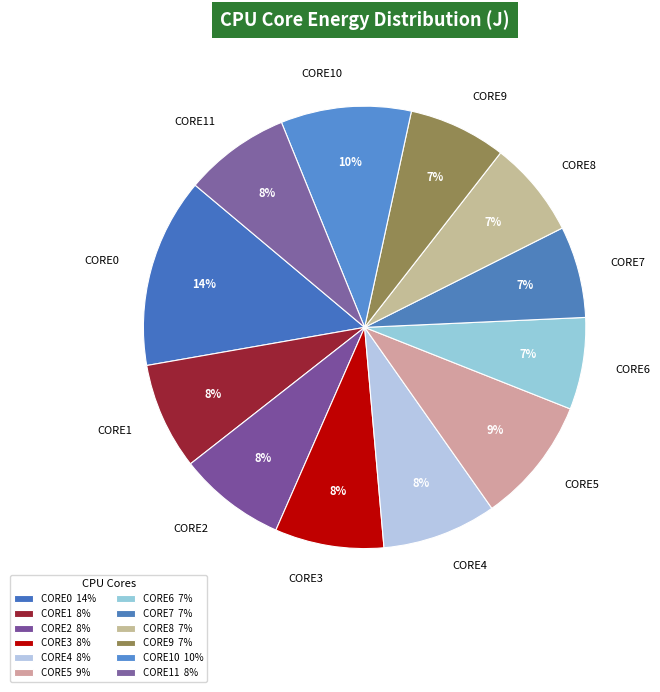

To the nearest percent, what portion does CORE4 represent?

8%